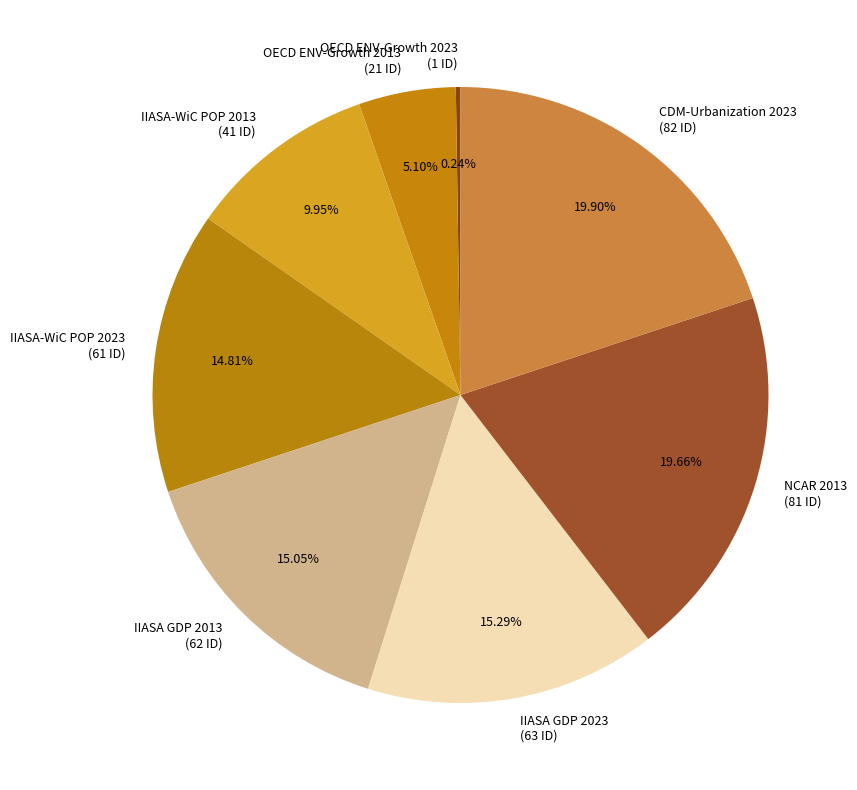

To the nearest percent, what is the difference between the NCAR 2013 and IIASA GDP 2023 slice percentages?

4%